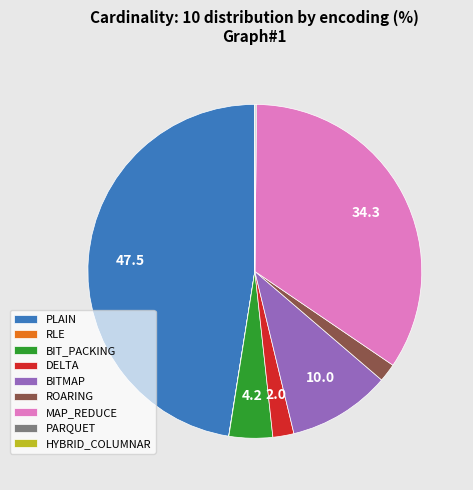

Which category has the biggest portion of the pie?

PLAIN